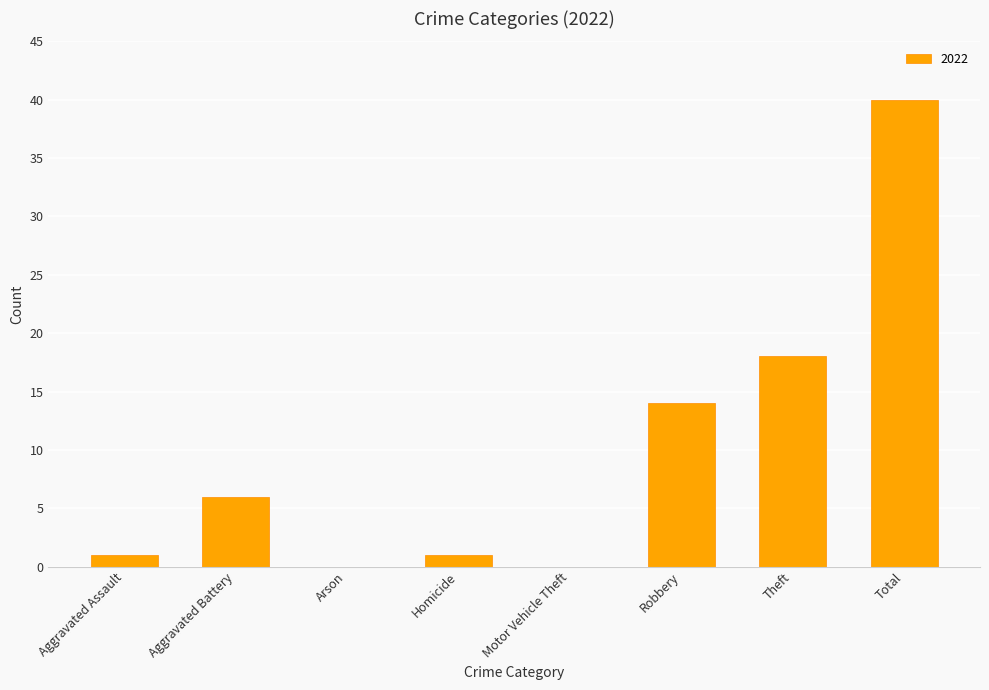

Does the chart contain stacked bars?

No